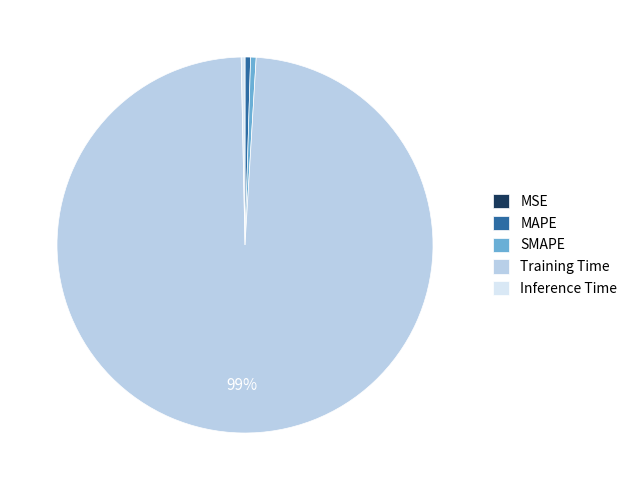

Which has a higher value, Training Time or SMAPE?

Training Time